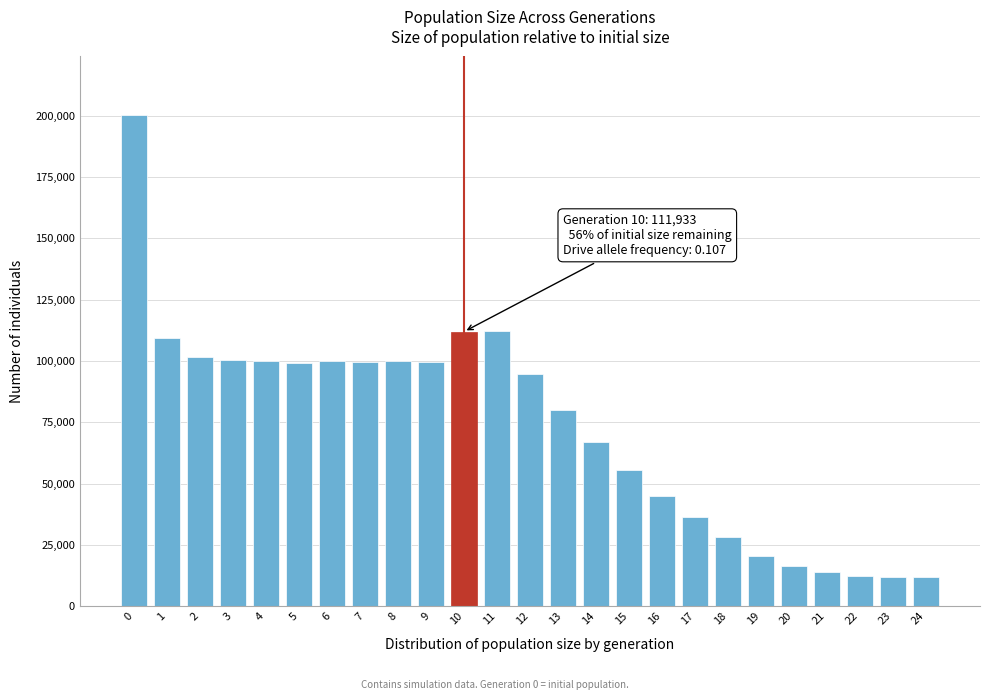

What is the greatest value displayed?

200143